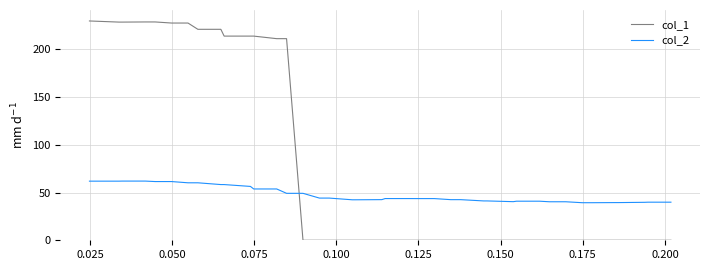

What is the difference between the maximum and minimum values in the col_2 series?

22.6